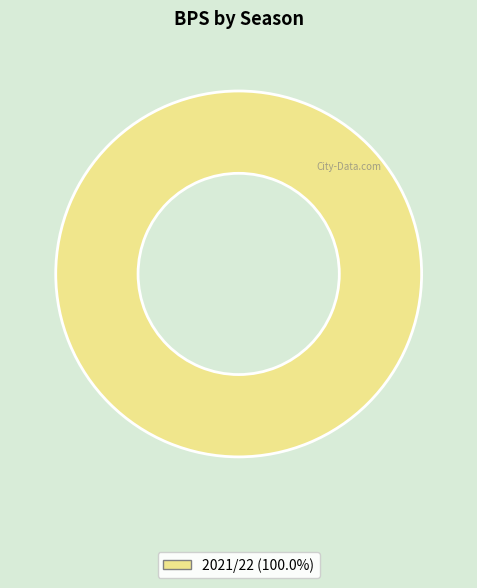

Count the number of slices in the pie.

1